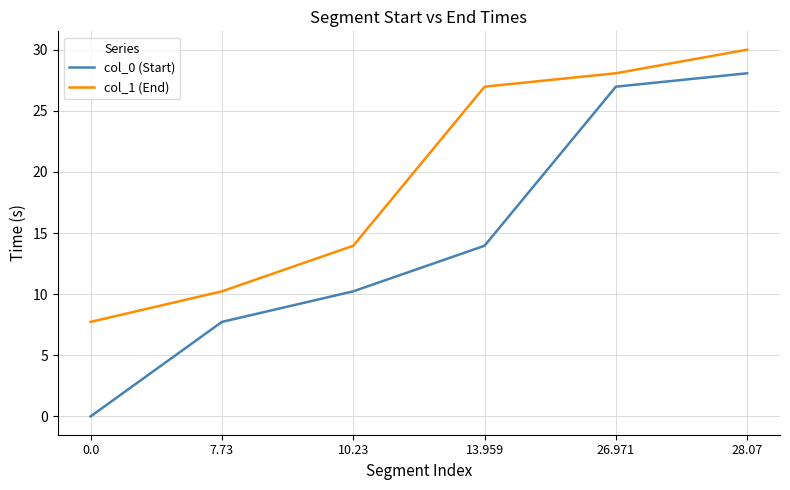

Which category has the highest value in the col_0 (Start) series?

28.07